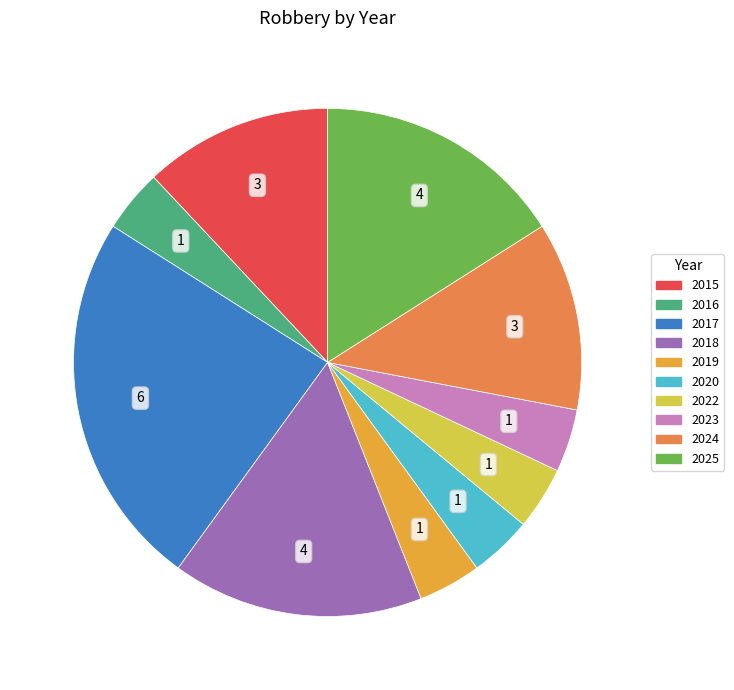

What is the largest slice in the pie chart?

2017